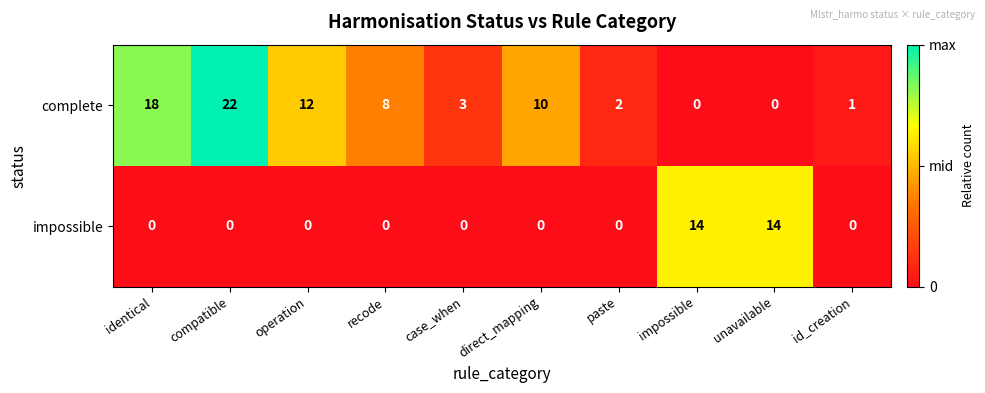

The value of complete at paste is 1. True or false?

False